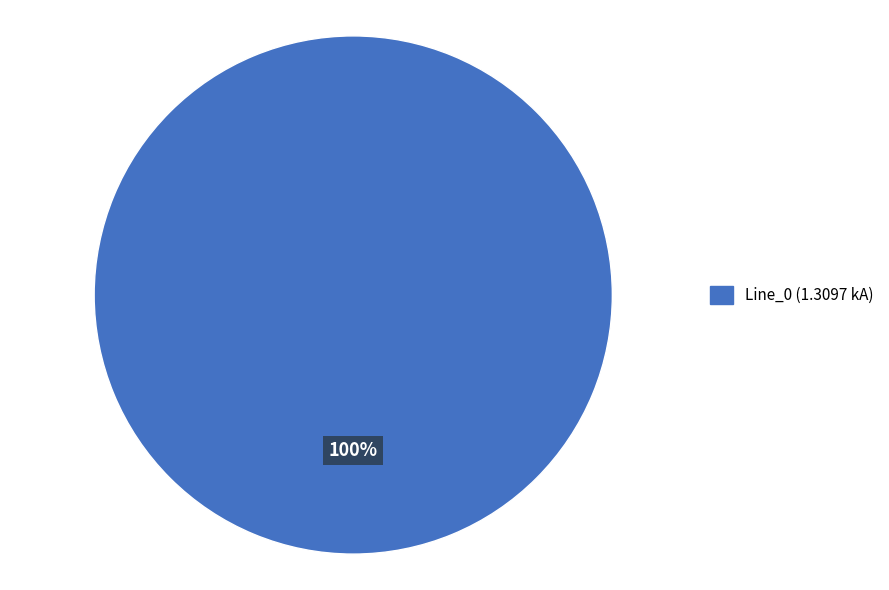

Does any single category account for the majority?

Yes